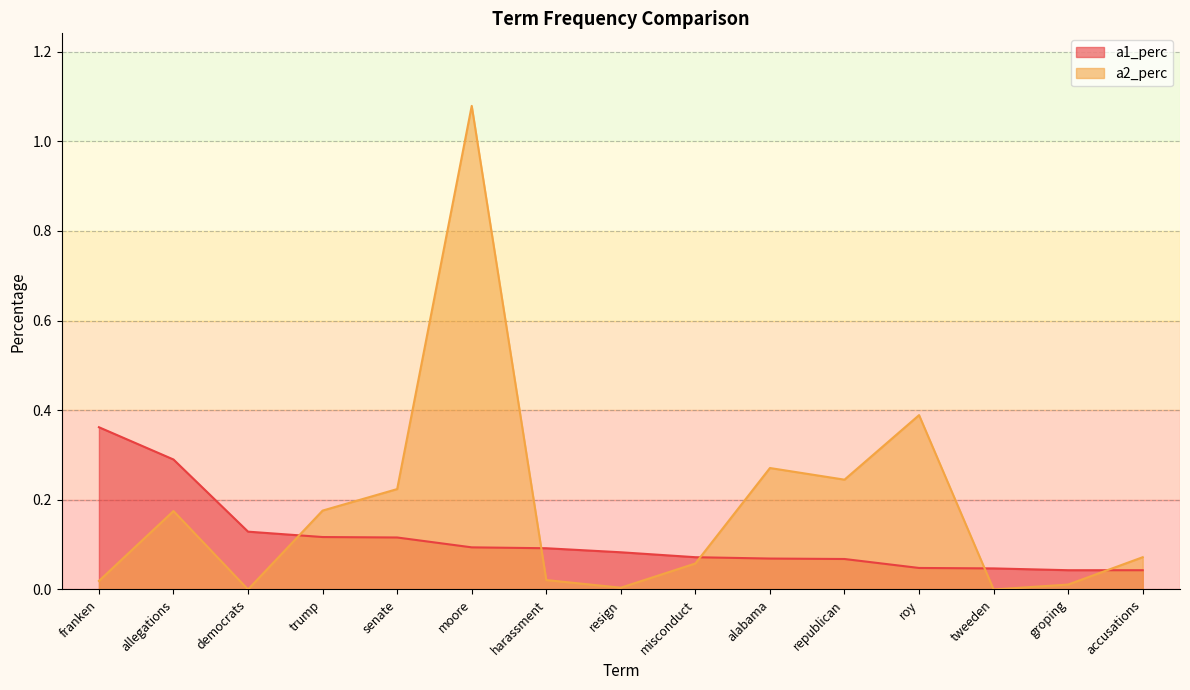

What are all the series names shown in the legend?

a1_perc, a2_perc